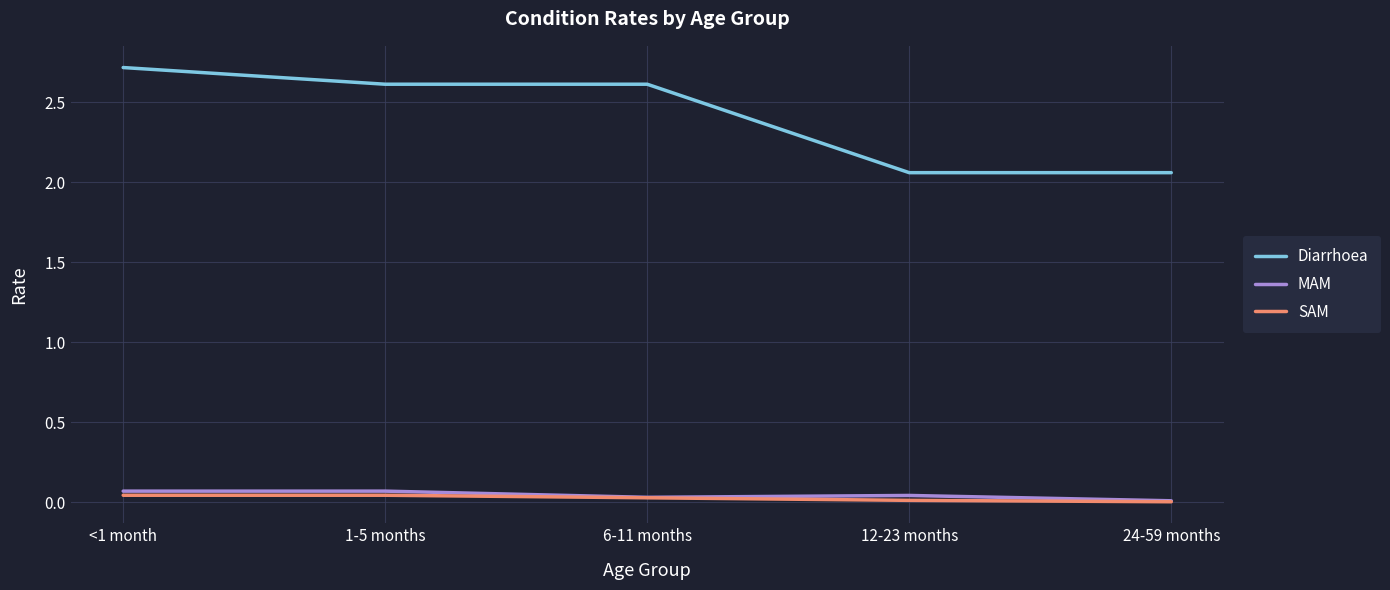

How many categories are shown in the chart?

5